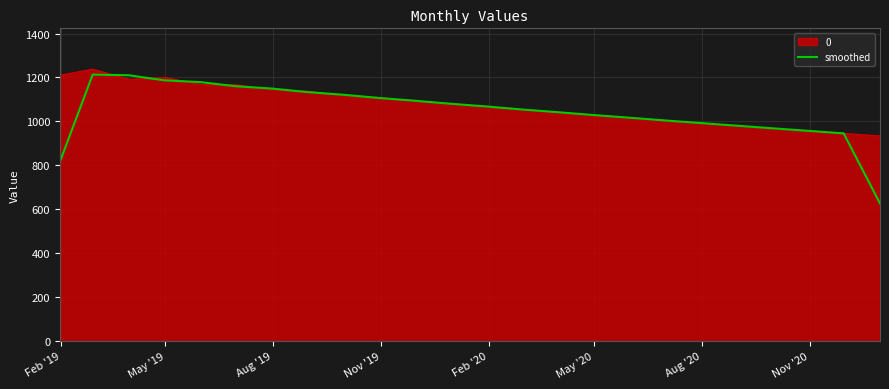

What is the maximum value for 0?

1238.0